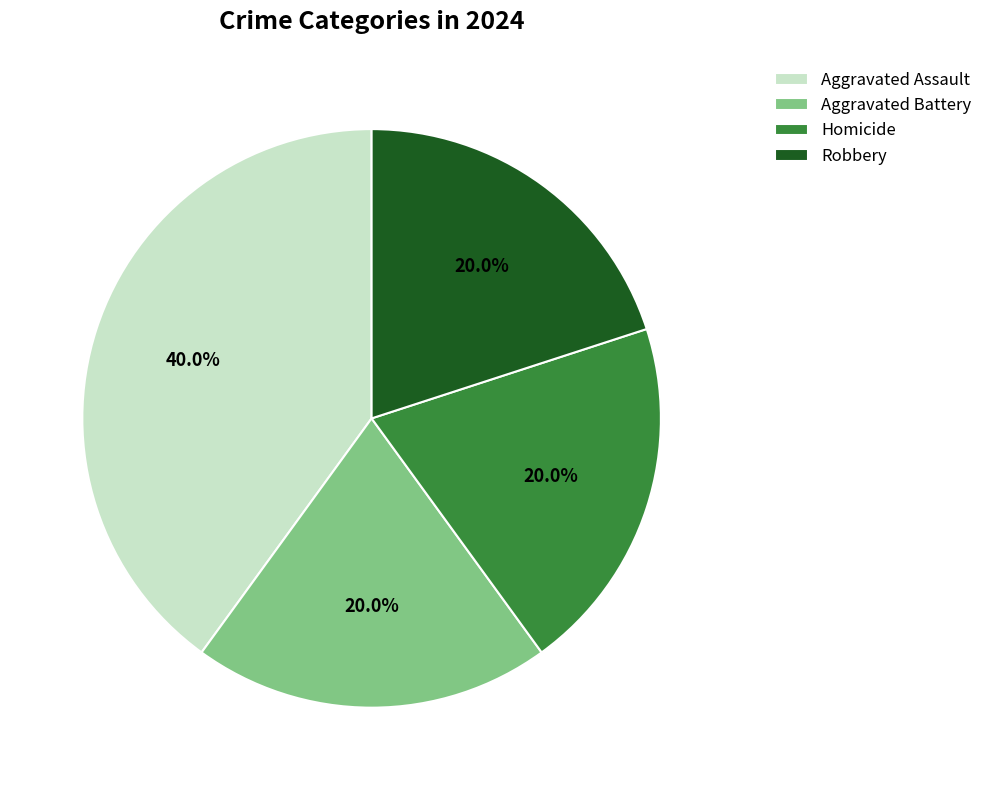

Does Aggravated Battery account for over 50% of the chart?

No